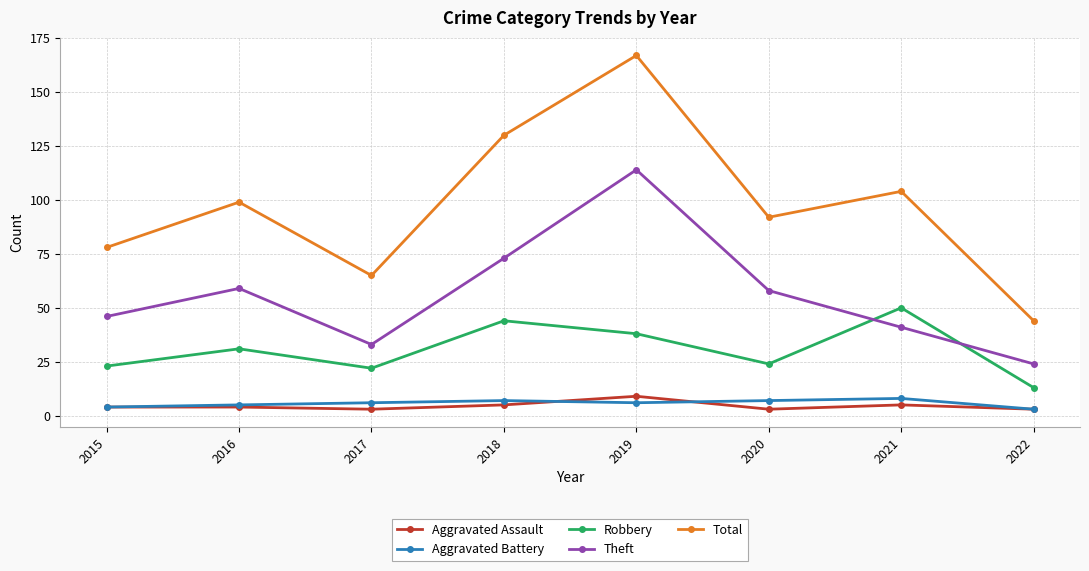

Reading left to right, transcribe all the data shown in this chart.

Aggravated Assault: 4	4	3	5	9	3	5	3
Aggravated Battery: 4	5	6	7	6	7	8	3
Robbery: 23	31	22	44	38	24	50	13
Theft: 46	59	33	73	114	58	41	24
Total: 78	99	65	130	167	92	104	44